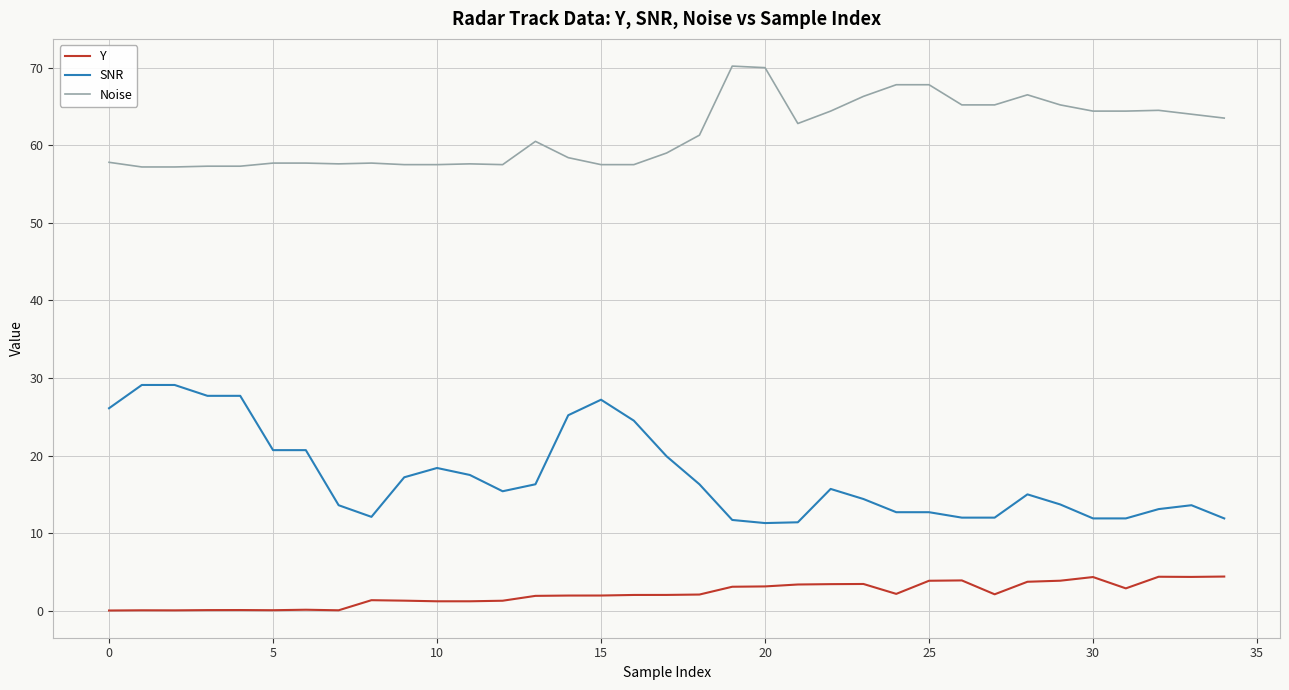

Which series has the widest spread of values?

SNR